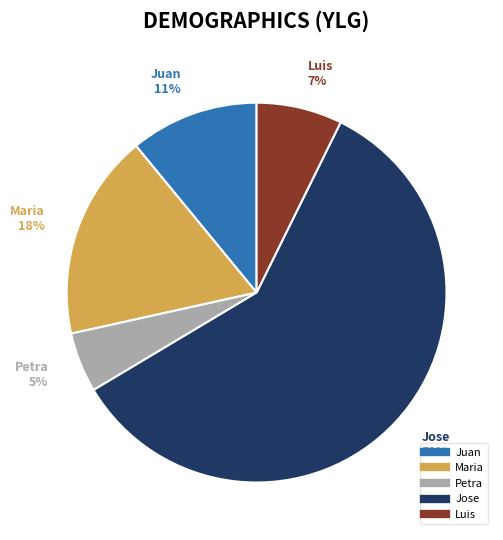

Is it true that Juan is 22% of the pie?

False